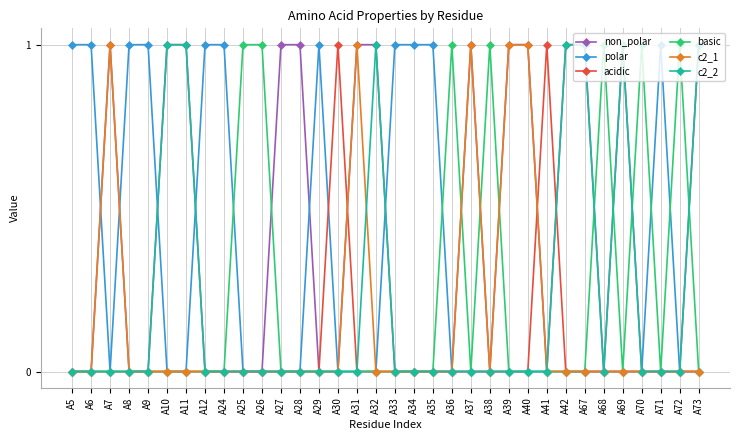

Which series has the largest total across all categories?

non_polar